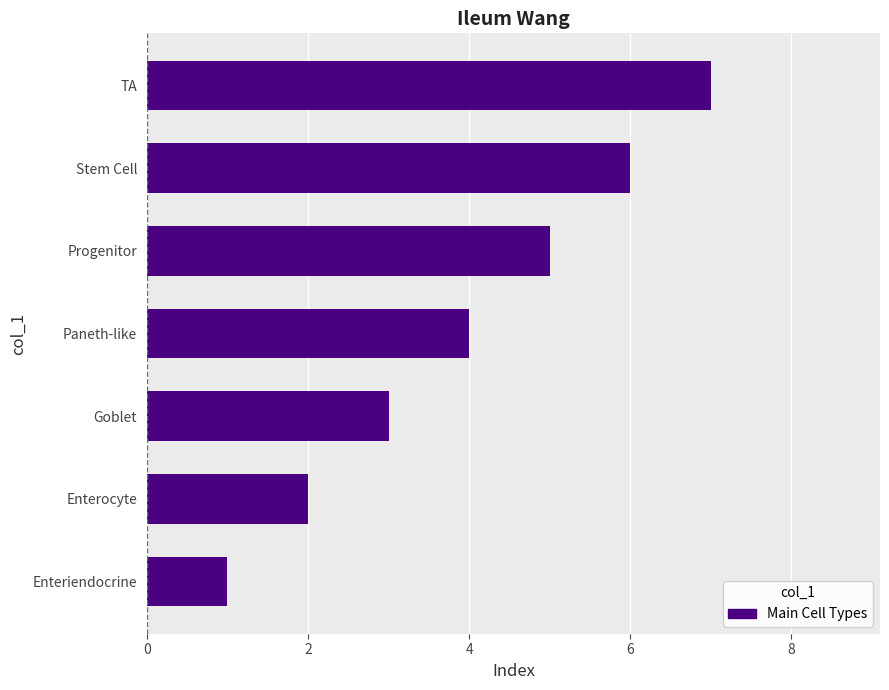

The chart shows a value of 4 at Paneth-like. True or false?

True